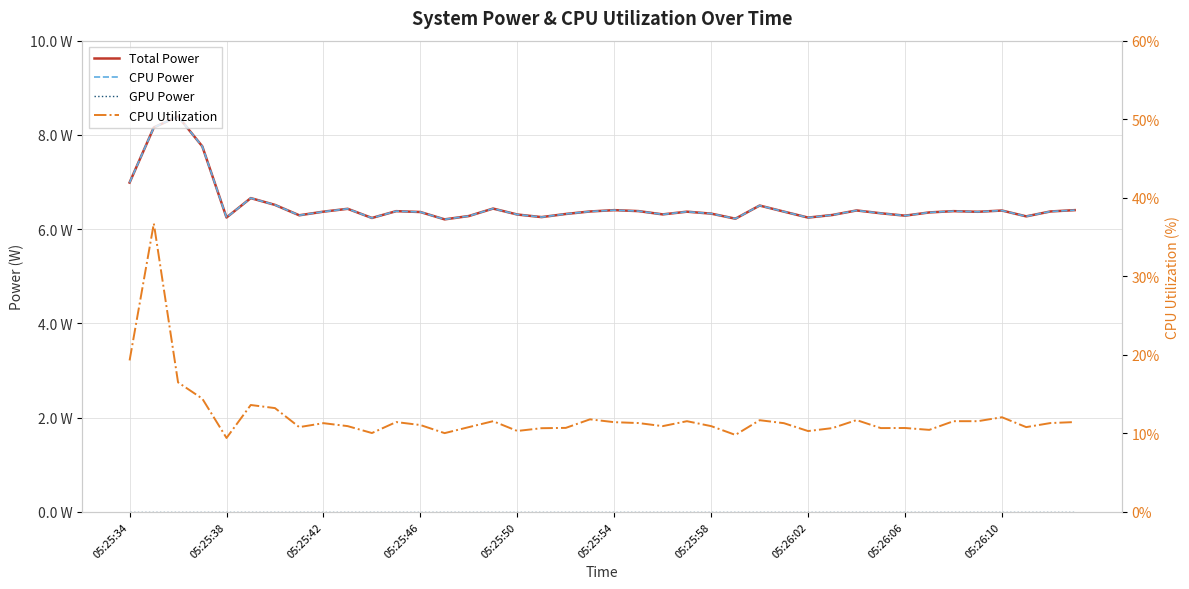

The value of CPU Utilization at 05:25:54 is 0.2. True or false?

False